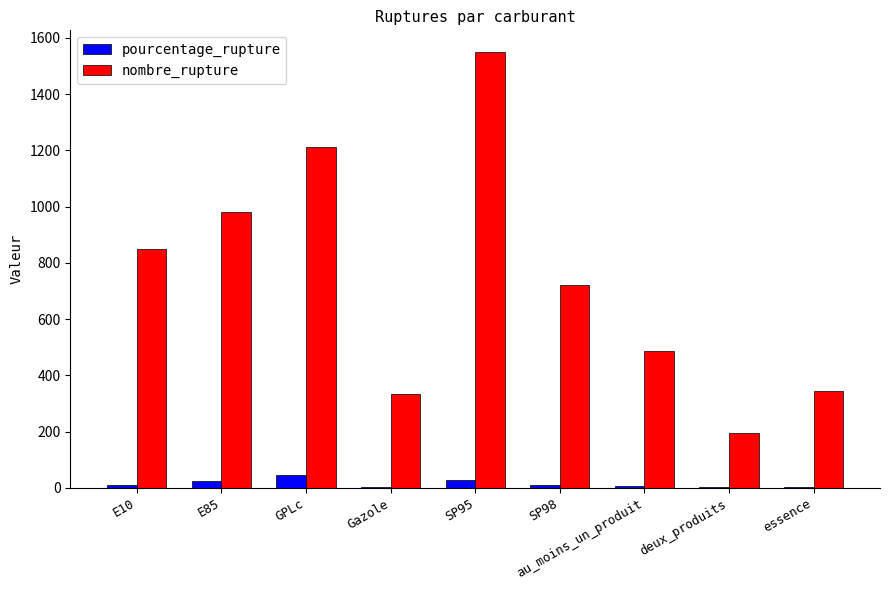

At which label does pourcentage_rupture reach its peak?

GPLc